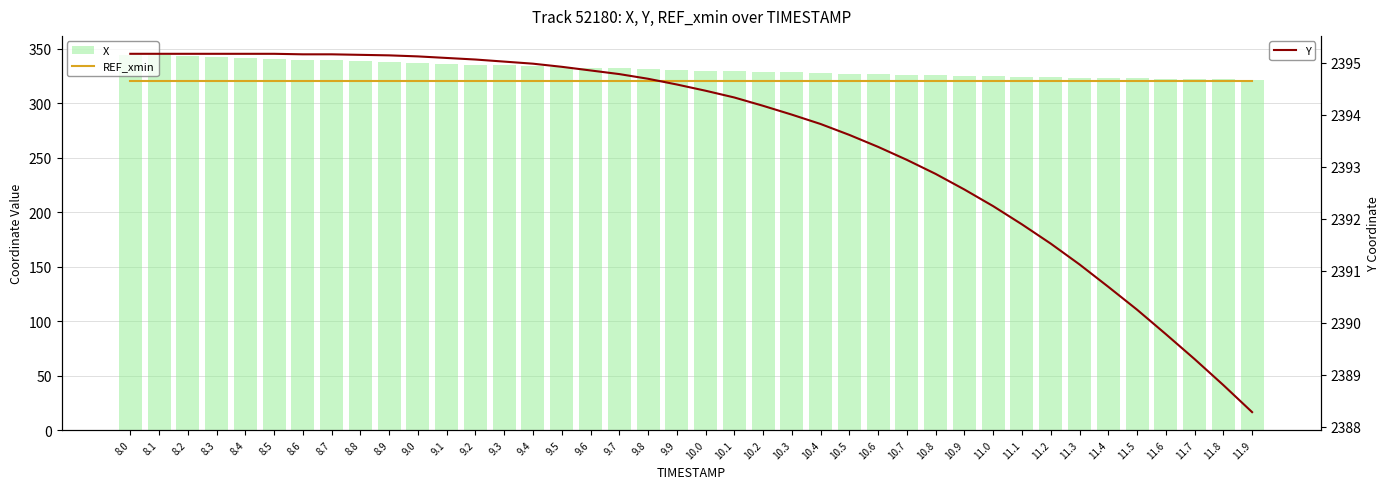

What is the difference between the X values at 8.2 and 8.5?

2.3